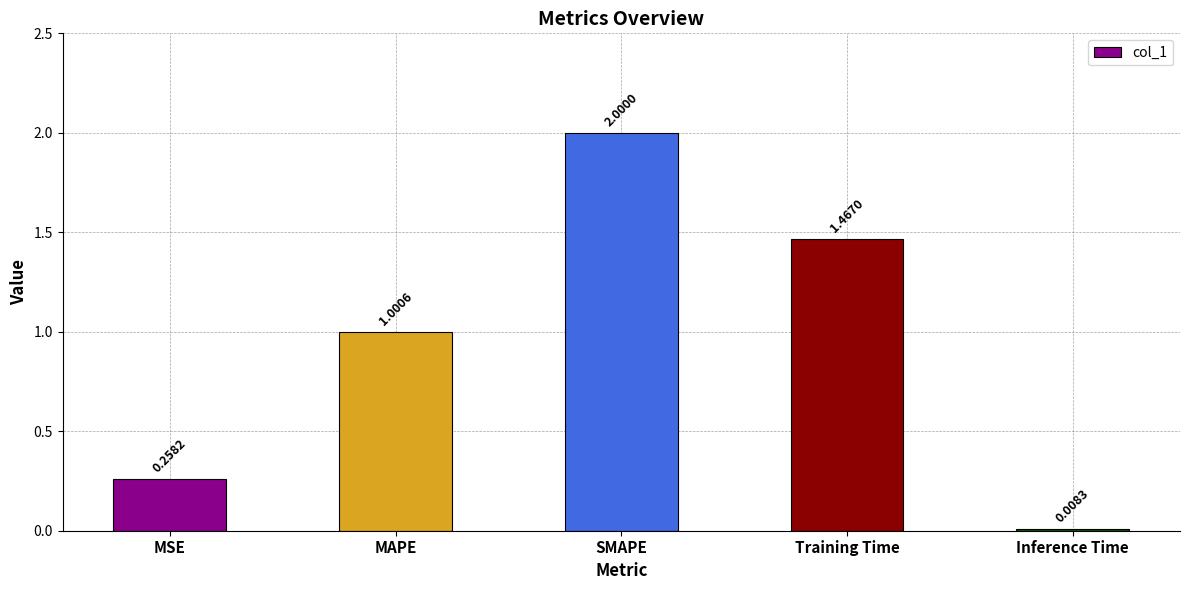

Is it true that the value at MSE is 0.1?

False